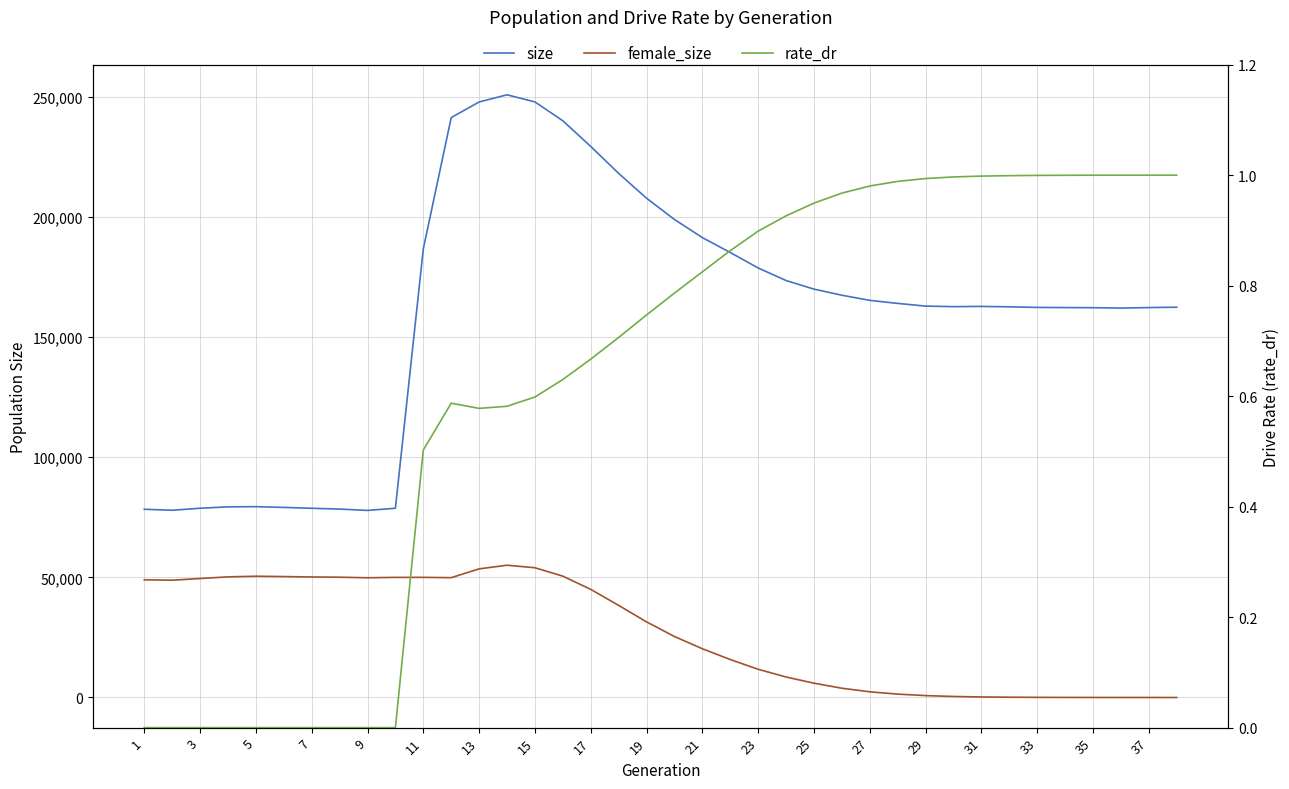

How many data points in female_size are above 31465?

18